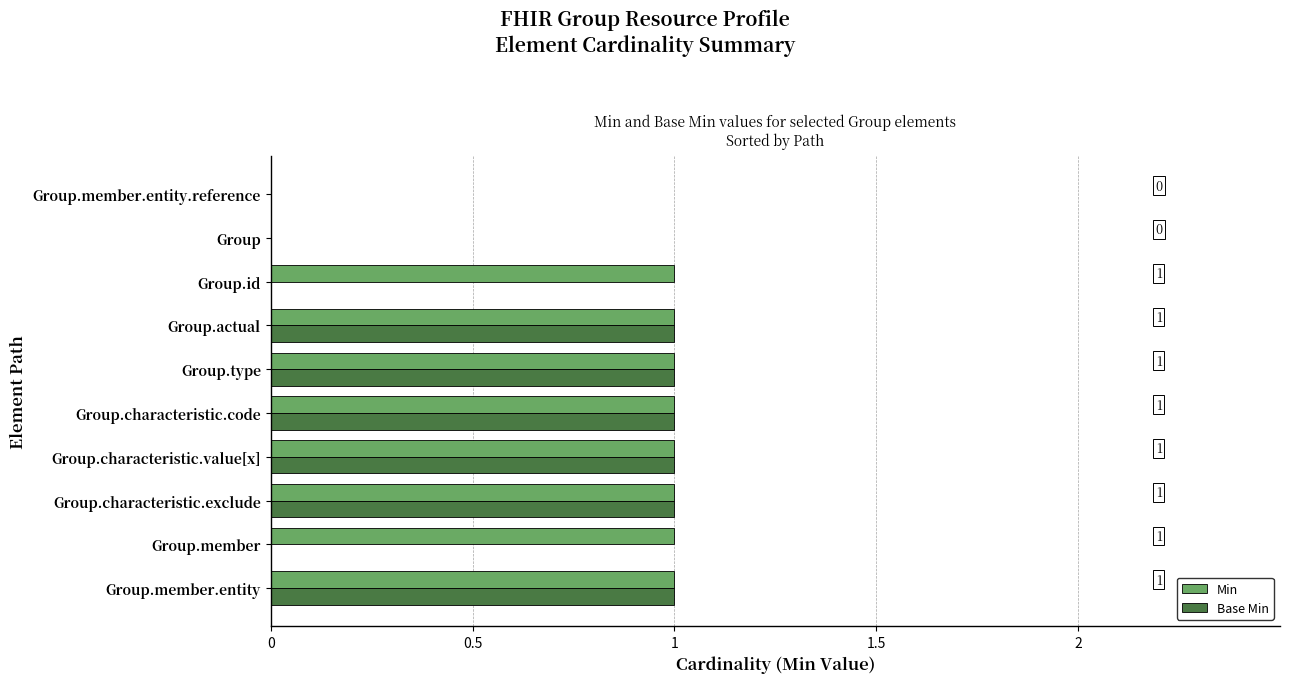

Which series has the largest total across all categories?

Min